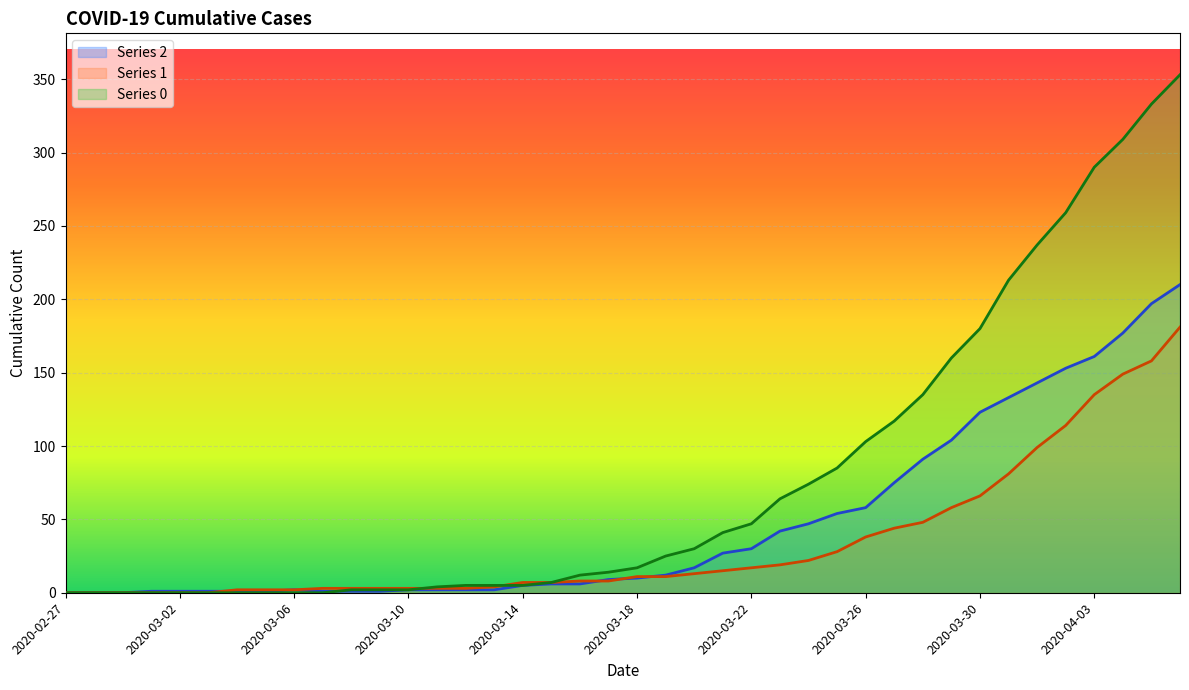

True or false: 0 and 1 cross at least once.

True